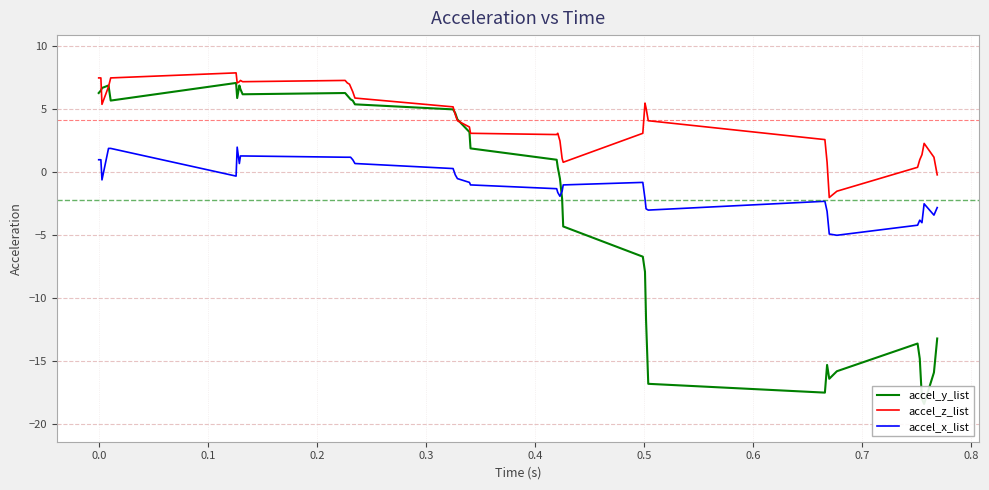

Which series has the largest total across all categories?

accel_z_list